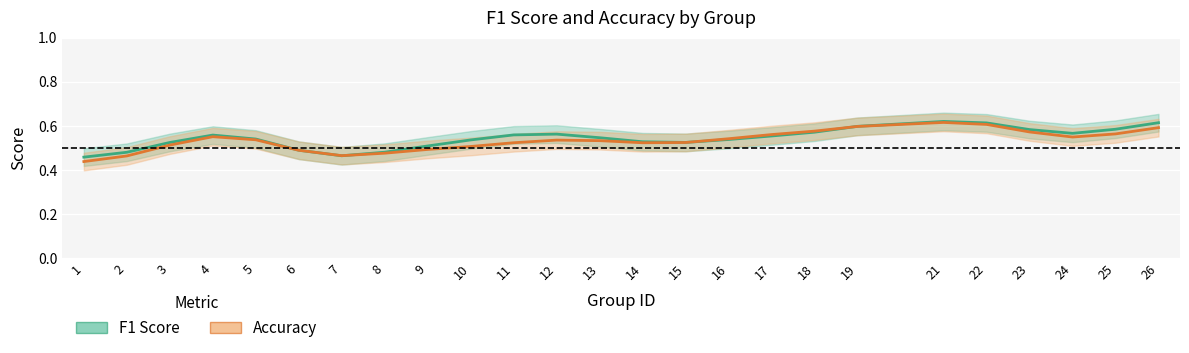

At which category does F1 Score reach its first local peak?

4